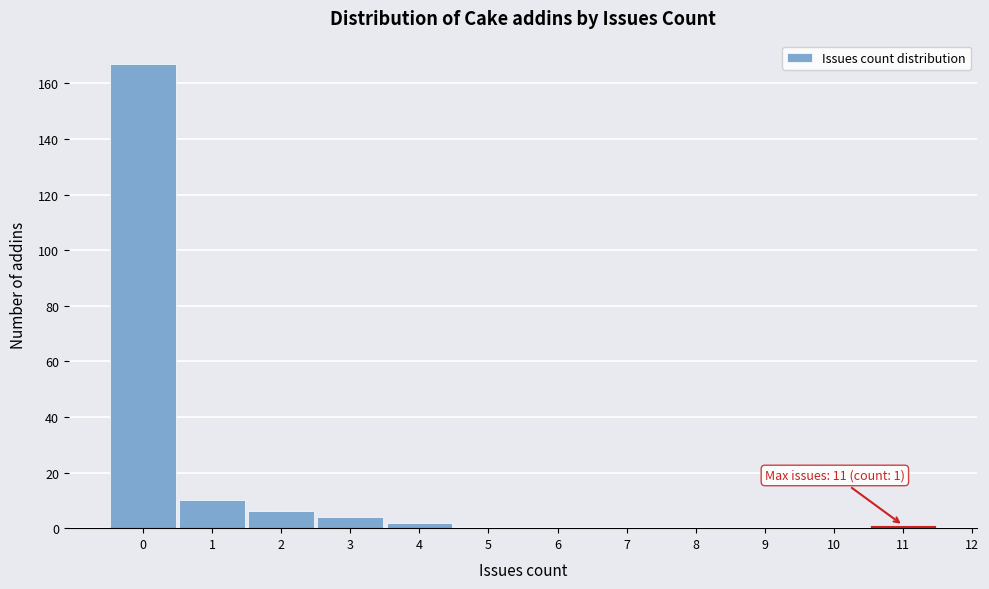

Which range on the x-axis has the tallest bar?

-0.5 to 0.5